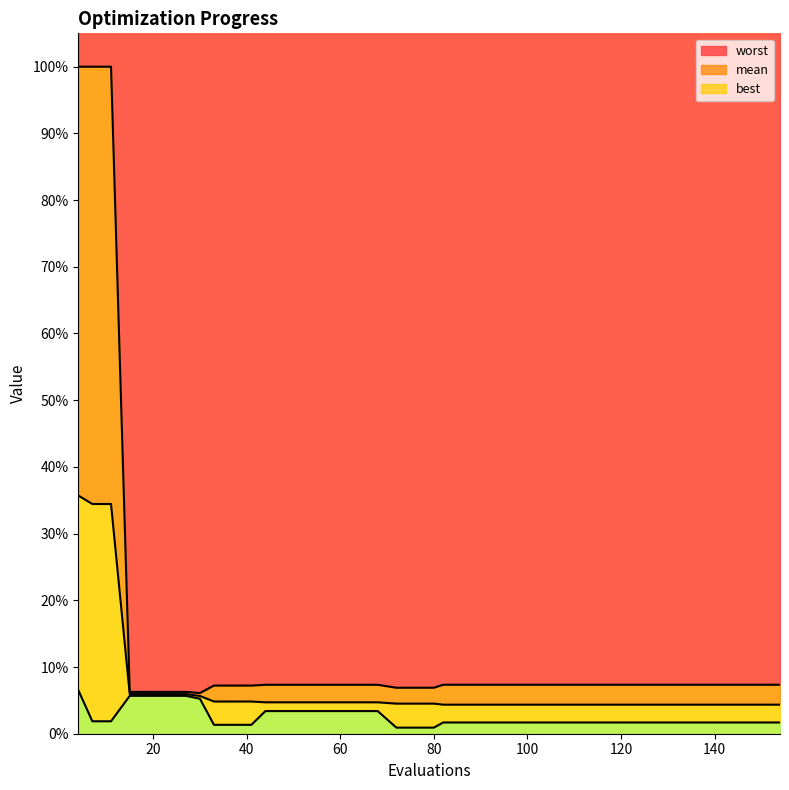

The value of best at 98 is 0.1. True or false?

False